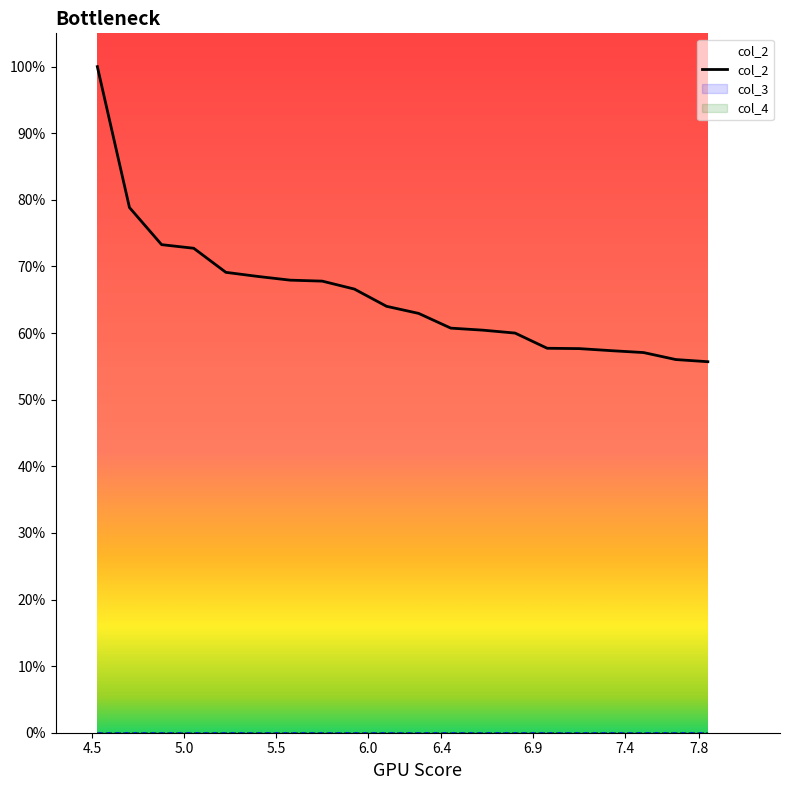

Where does the data first go above 64?

4.5